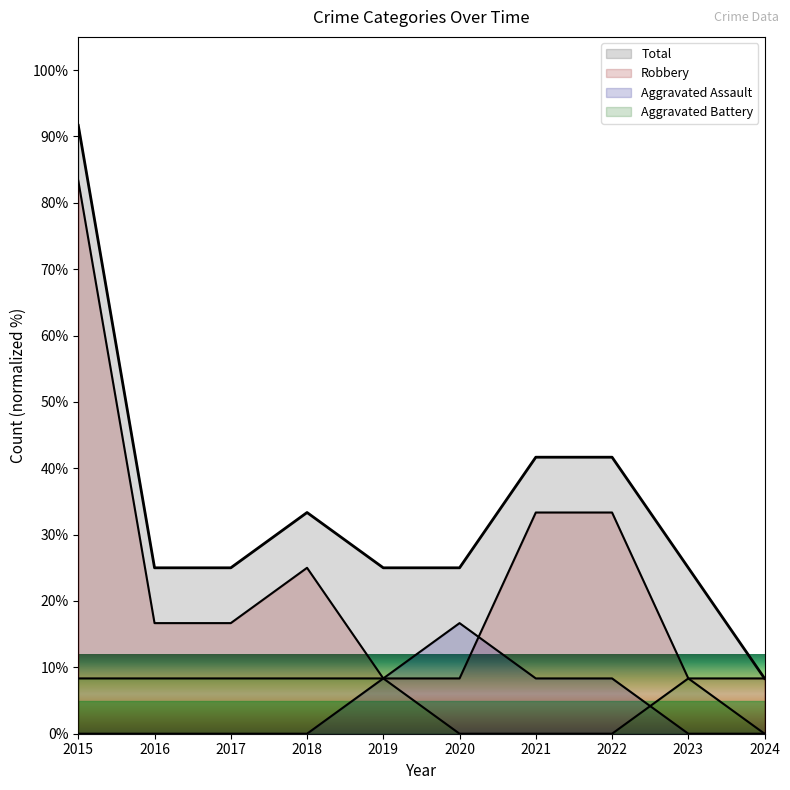

True or false: Total and Robbery intersect in this chart.

False